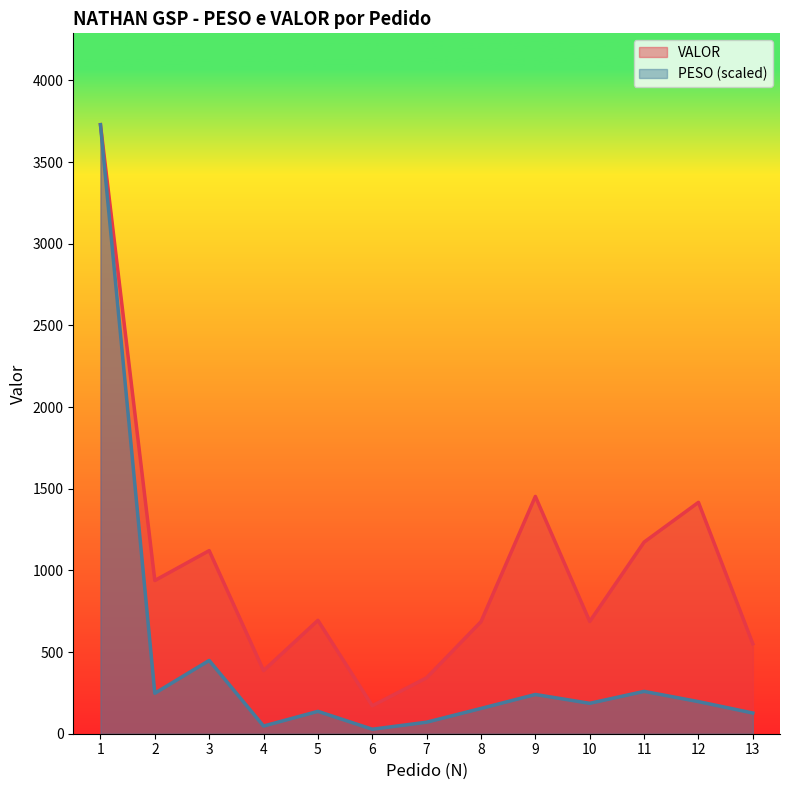

What is the value of the PESO point at the 11th from the left?

259.2